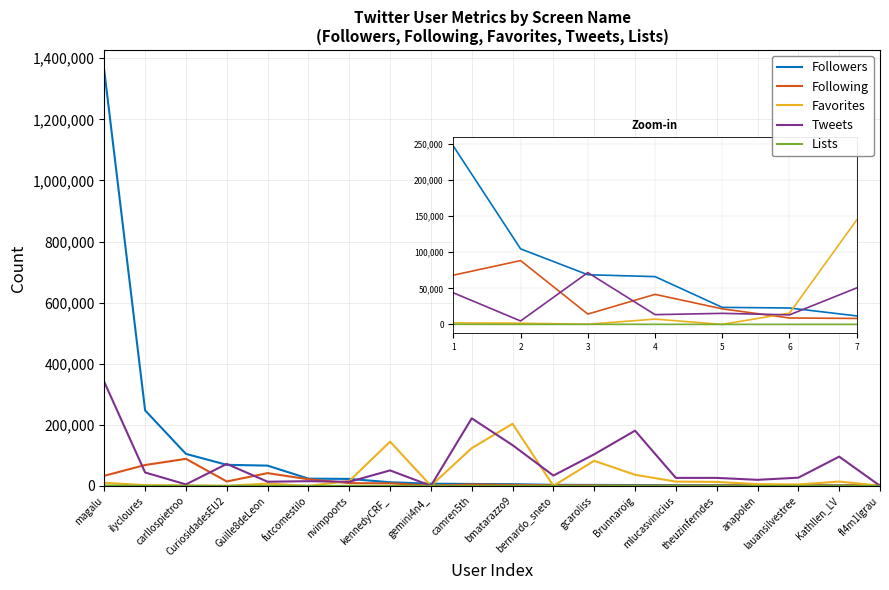

Which series has the largest range (max minus min)?

Followers